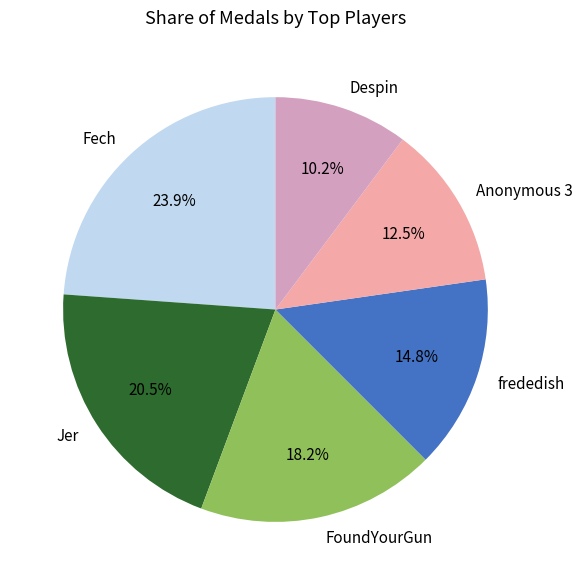

Does any single category account for the majority?

No